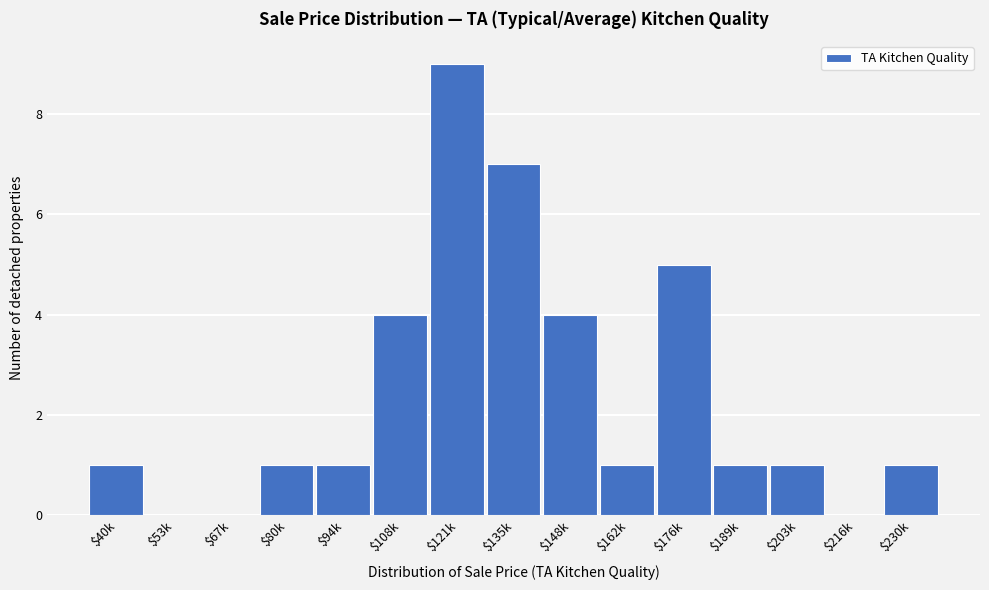

What is the approximate value at $121k?

9